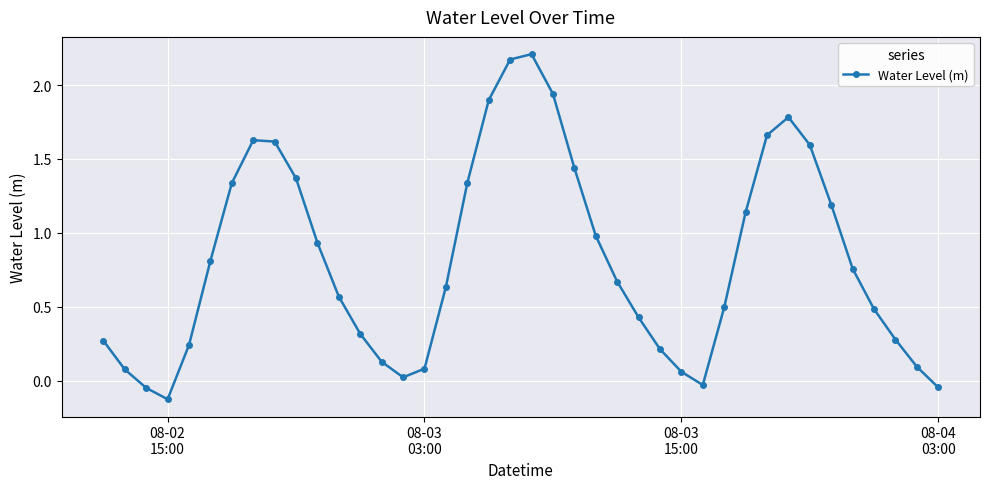

What is the sum of all values?

32.6